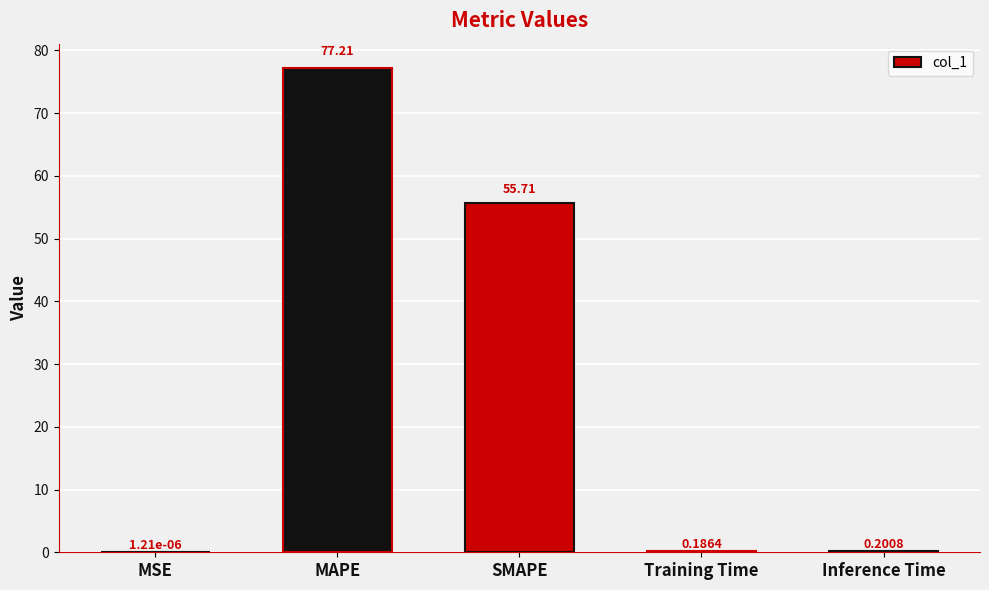

What is the sum of the values at SMAPE and MAPE?

132.9